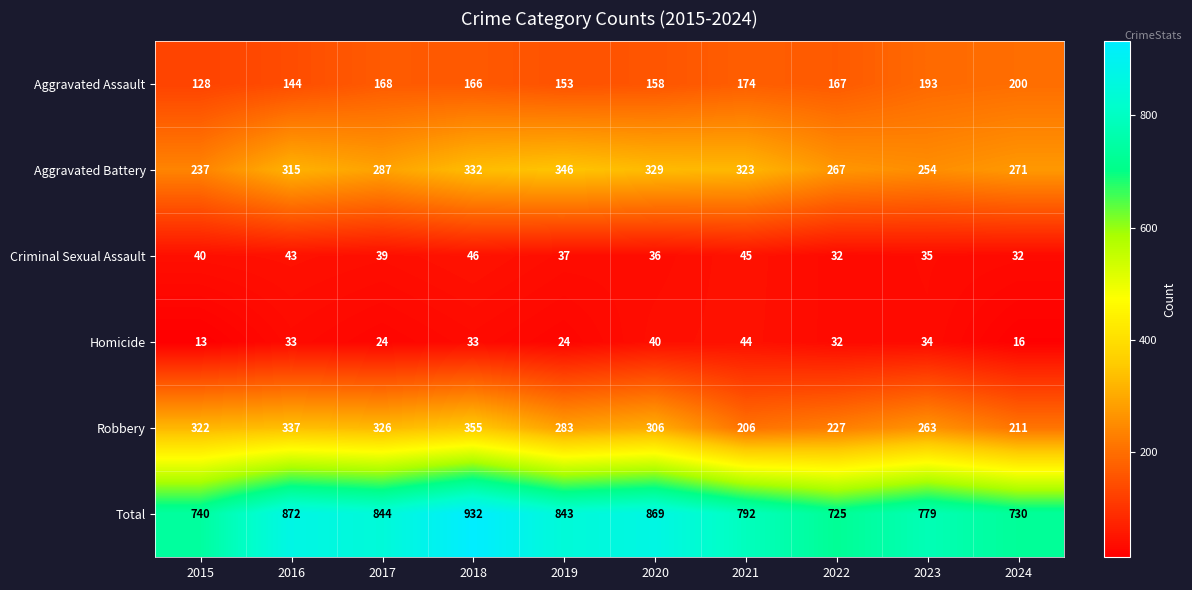

Is the value of Aggravated Assault at 2019 greater than the value of Robbery at 2021?

No